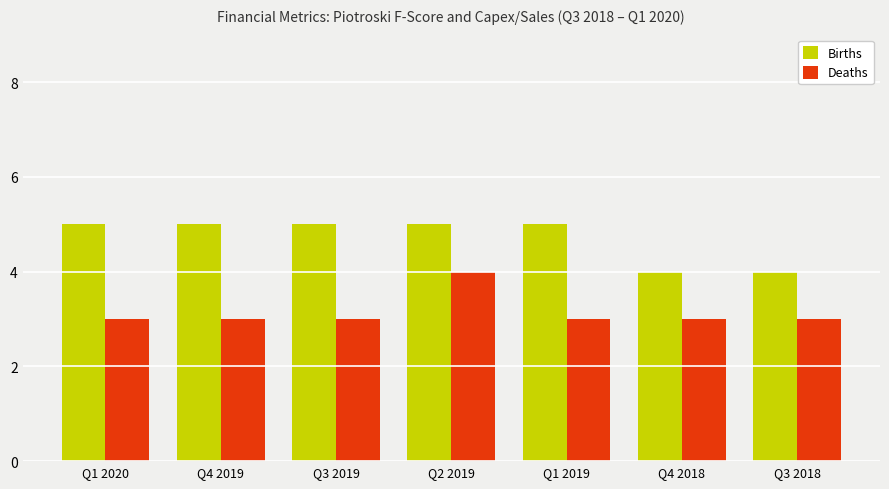

Reading right to left, what are all the values shown in this chart?

Births: Q3 2018=4	Q4 2018=4	Q1 2019=5	Q2 2019=5	Q3 2019=5	Q4 2019=5	Q1 2020=5
Deaths: Q3 2018=3	Q4 2018=3	Q1 2019=3	Q2 2019=4	Q3 2019=3	Q4 2019=3	Q1 2020=3